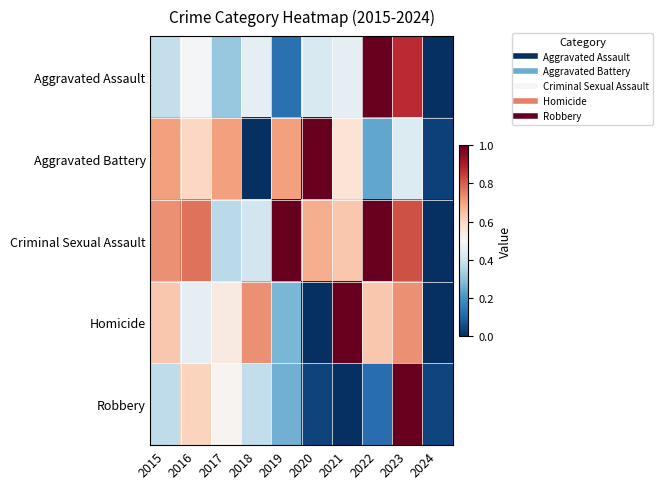

Reading left to right, transcribe all the data shown in this chart.

Aggravated Assault: 2015=0.4	2016=0.5	2017=0.3	2018=0.5	2019=0.1	2020=0.4	2021=0.5	2022=1.0	2023=0.9	2024=0.0
Aggravated Battery: 2015=0.7	2016=0.6	2017=0.7	2018=0.0	2019=0.7	2020=1.0	2021=0.6	2022=0.2	2023=0.4	2024=0.0
Criminal Sexual Assault: 2015=0.7	2016=0.8	2017=0.4	2018=0.4	2019=1.0	2020=0.7	2021=0.6	2022=1.0	2023=0.8	2024=0.0
Homicide: 2015=0.6	2016=0.5	2017=0.5	2018=0.7	2019=0.3	2020=0.0	2021=1.0	2022=0.6	2023=0.7	2024=0.0
Robbery: 2015=0.4	2016=0.6	2017=0.5	2018=0.4	2019=0.3	2020=0.0	2021=0.0	2022=0.1	2023=1.0	2024=0.0